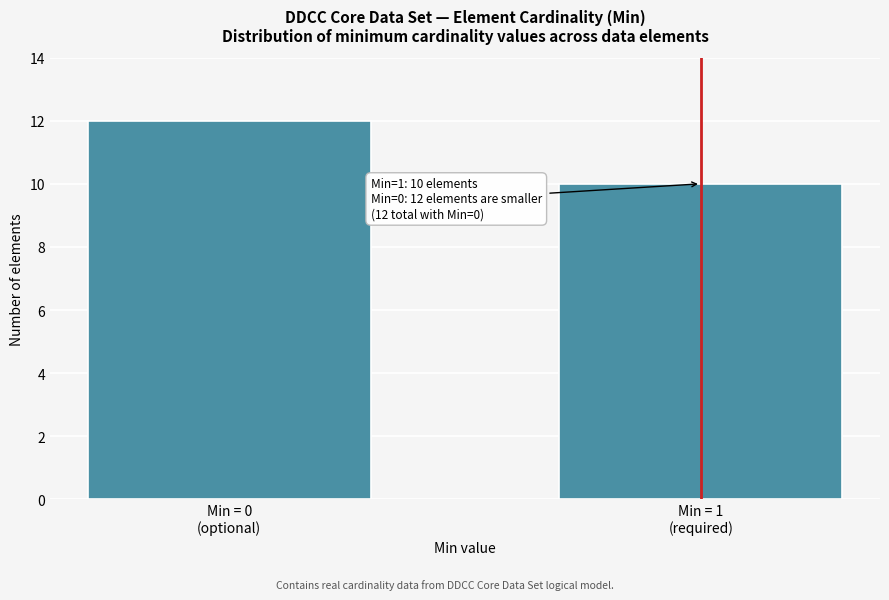

Reading right to left, transcribe all the data shown in this chart.

10	12